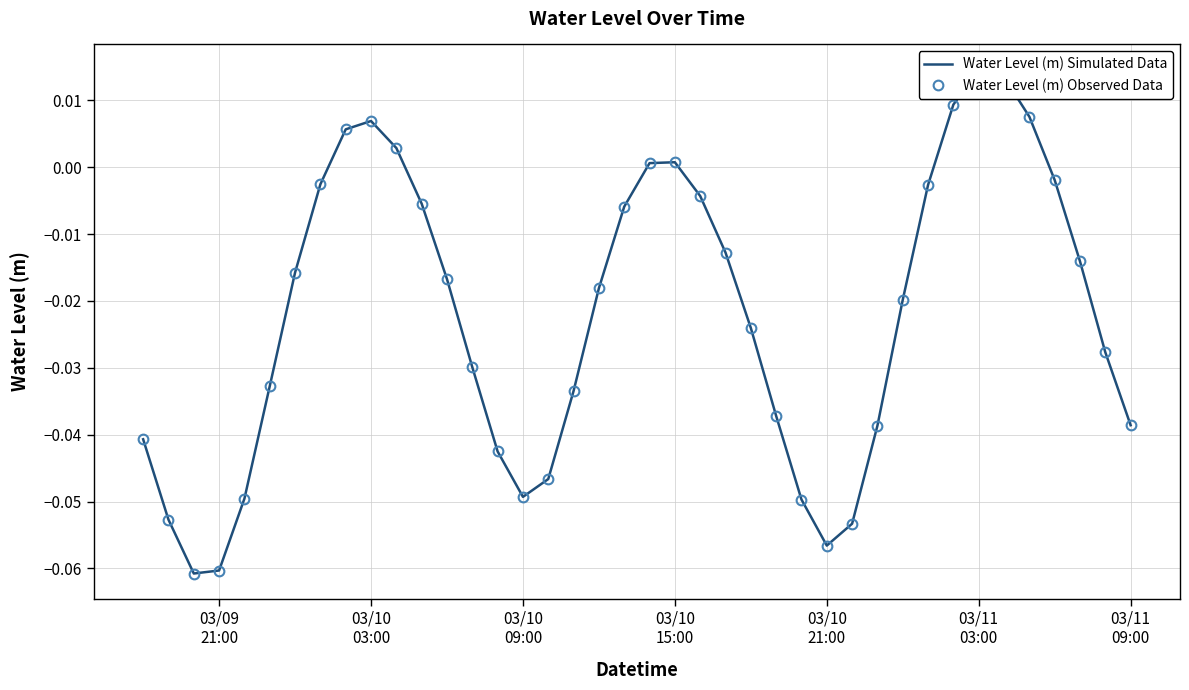

What is the minimum value for Water Level (m) Simulated Data?

-0.1